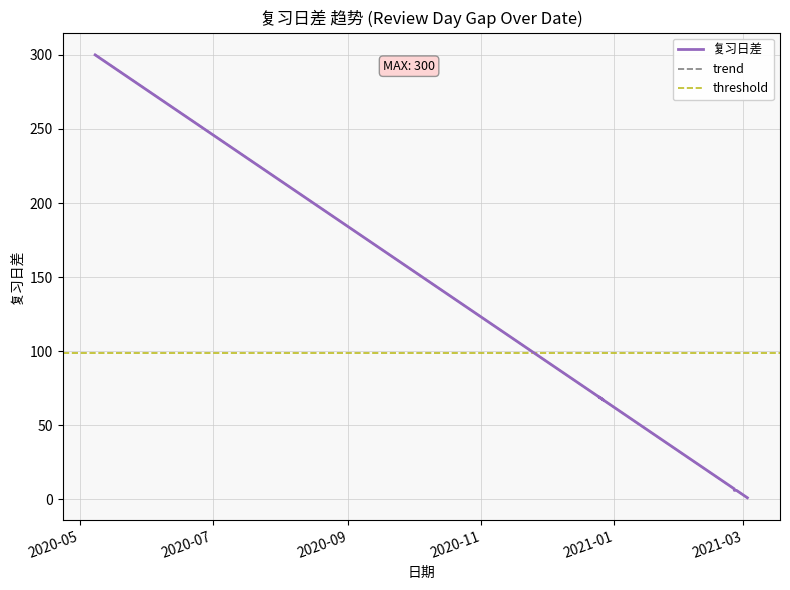

What is the value of the 7th point from the left?

167